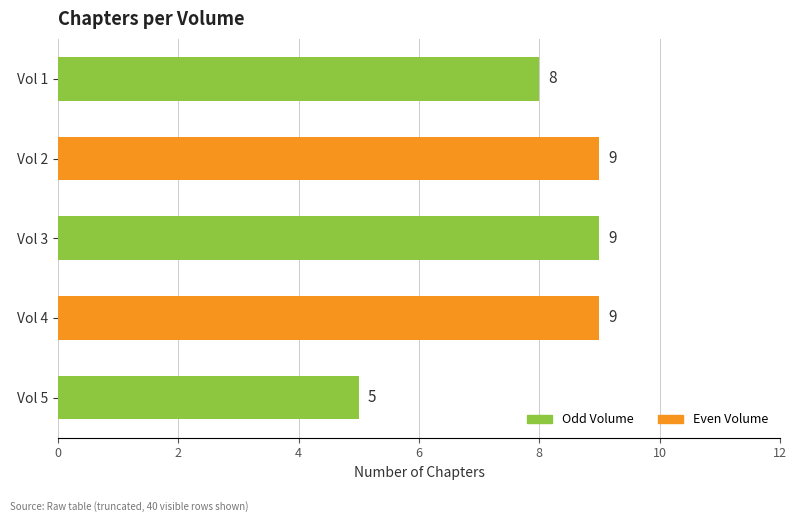

Are the bars grouped side by side (vs. stacked)?

No